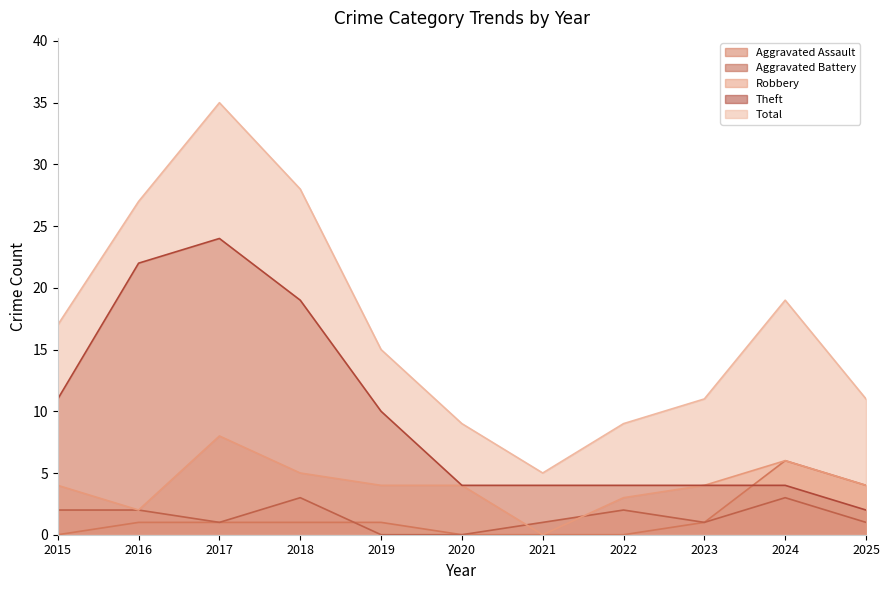

Which series has the largest total across all categories?

Total